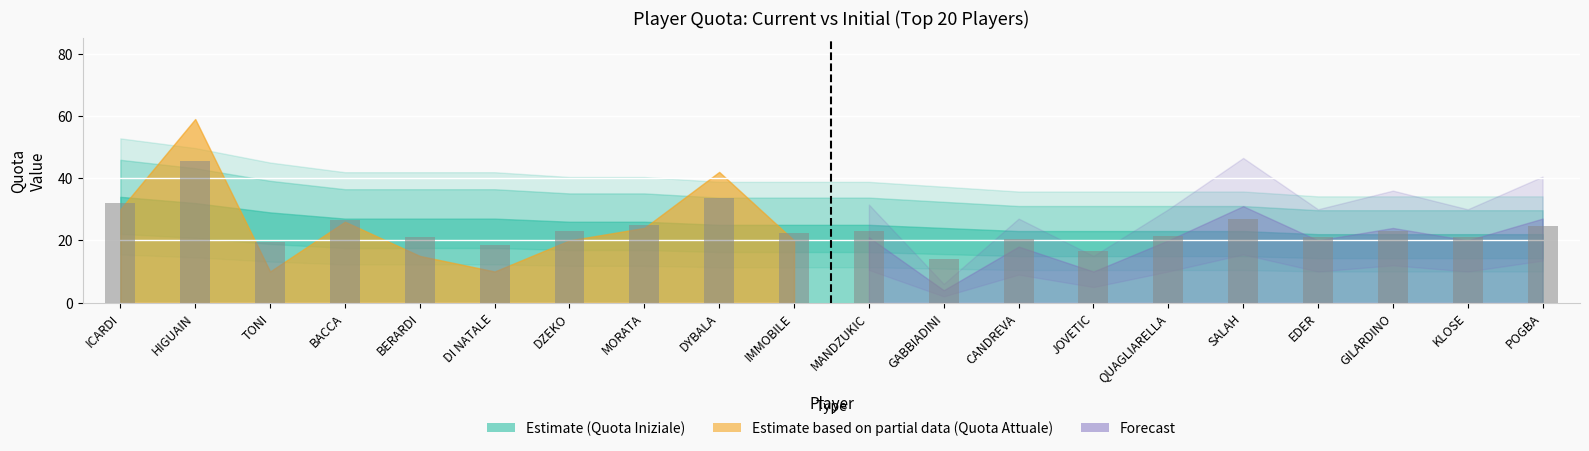

Does the chart contain stacked bars?

No